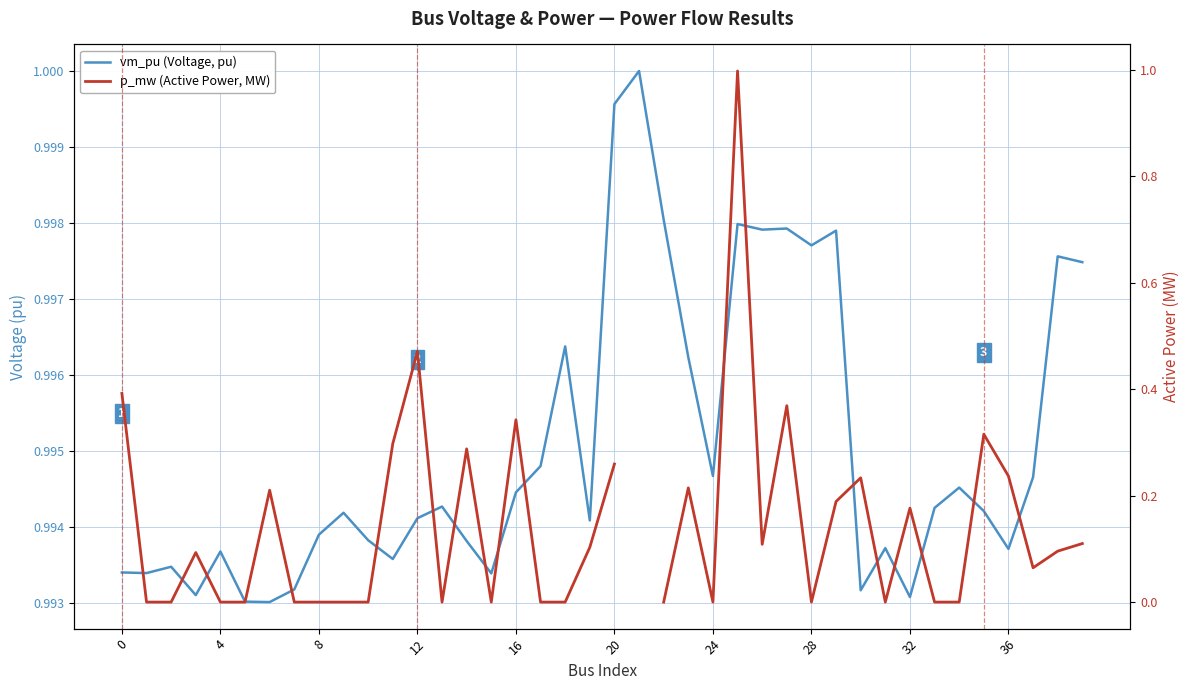

What is the difference between the highest and lowest values at 0?

0.6